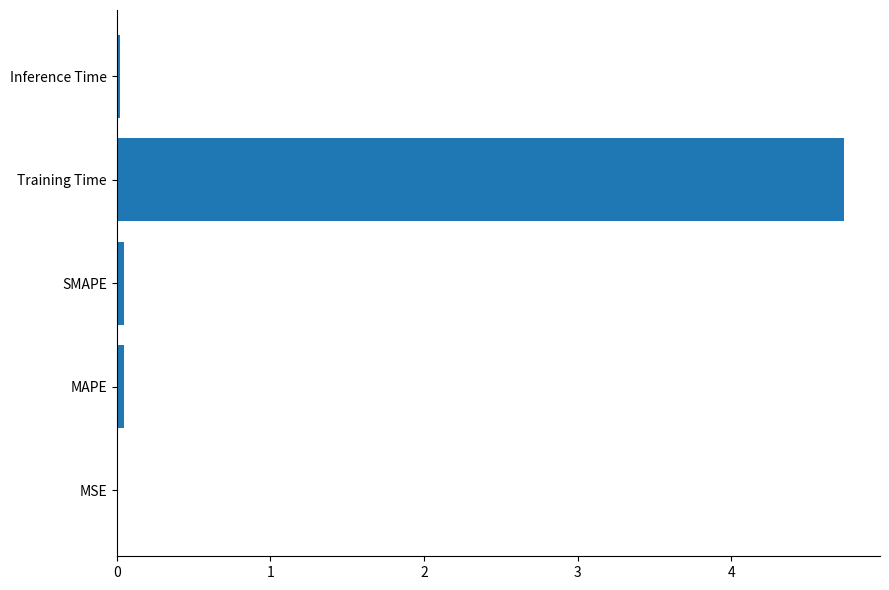

What is the sum of all values?

4.8